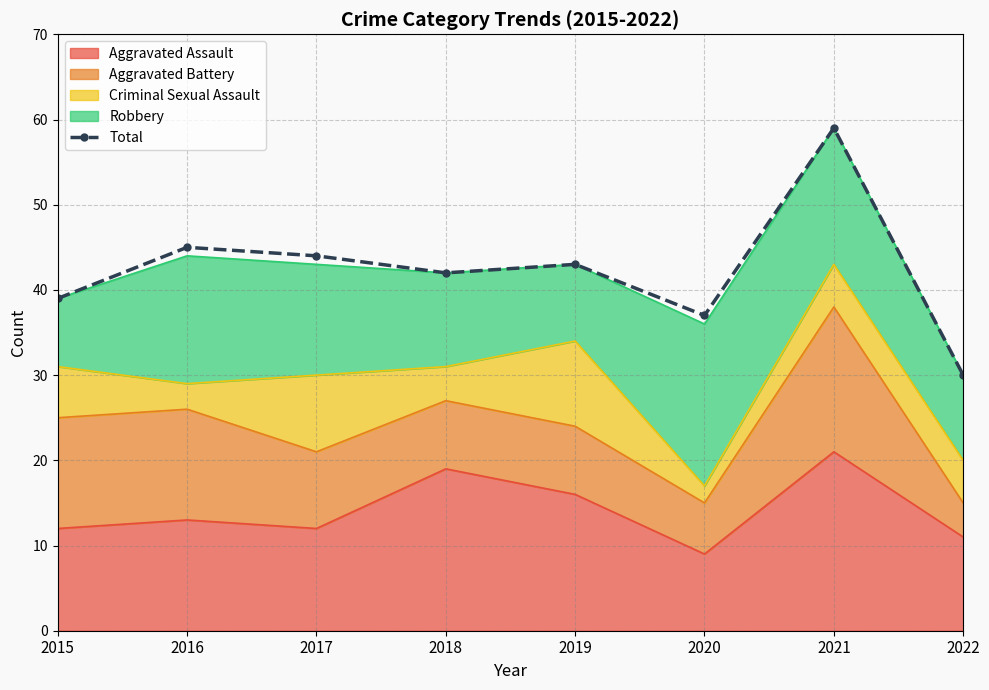

Where is the first local minimum?

2018